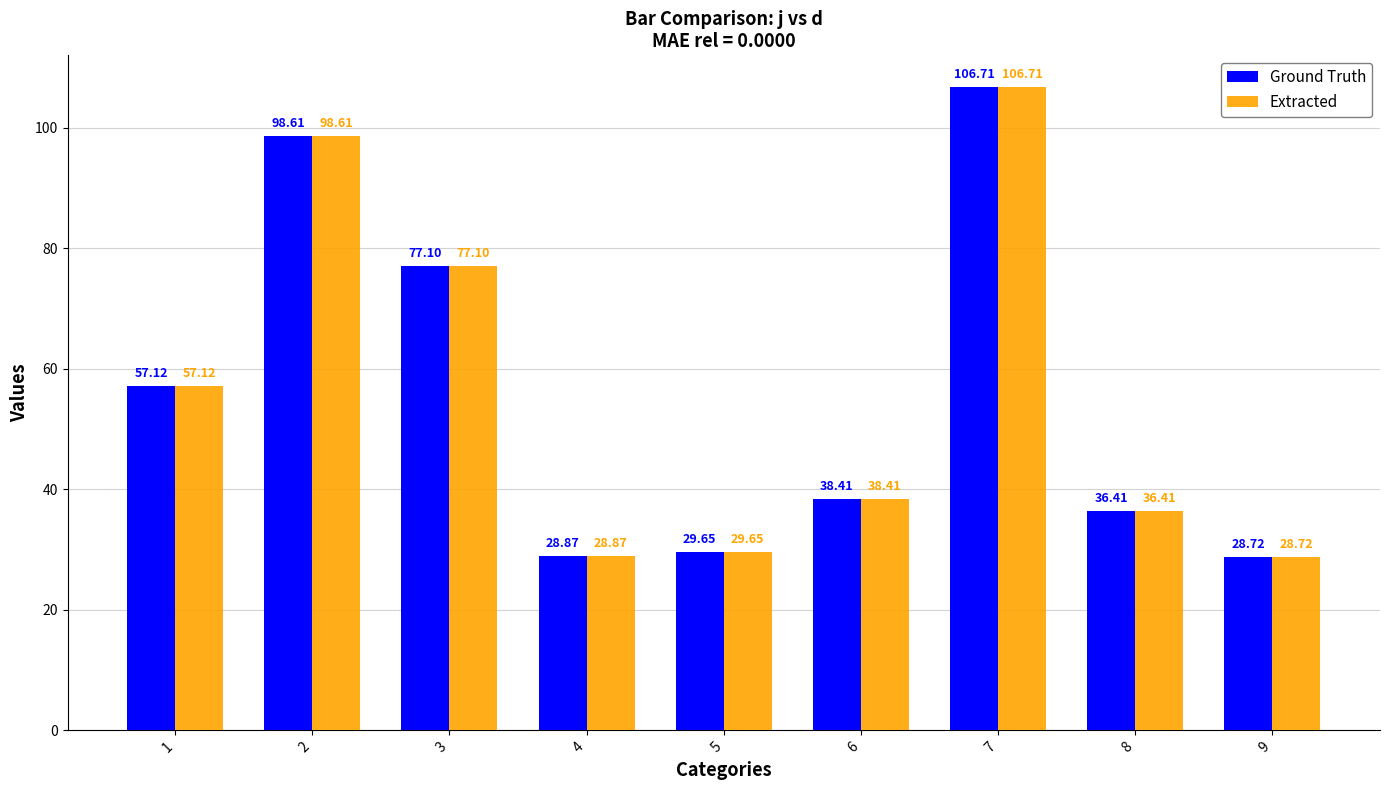

What is the total value across all series at 4?

57.7